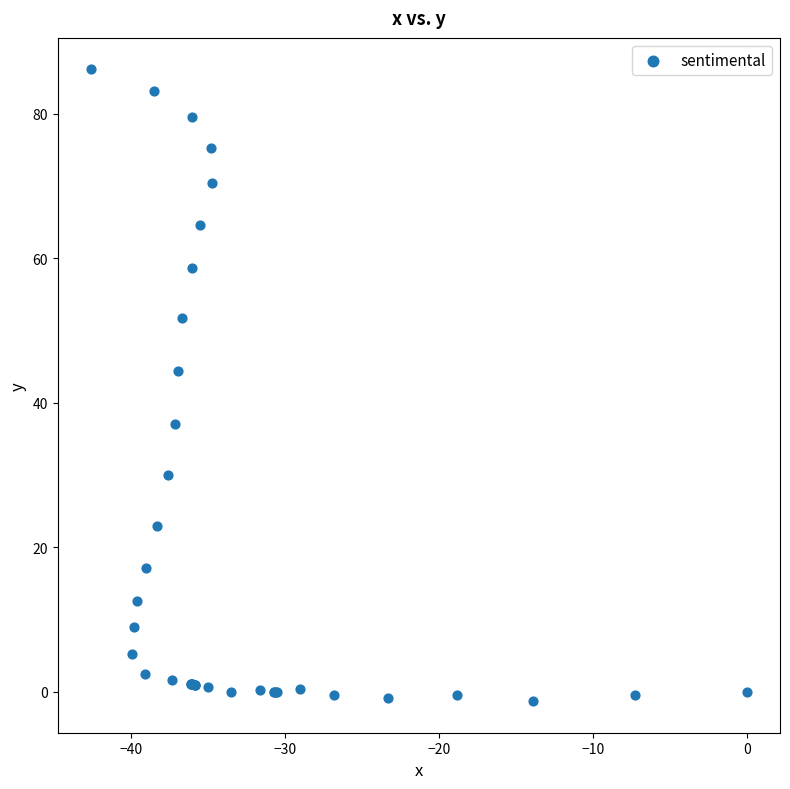

What Y value in the scatter plot is closest to 42?

44.4